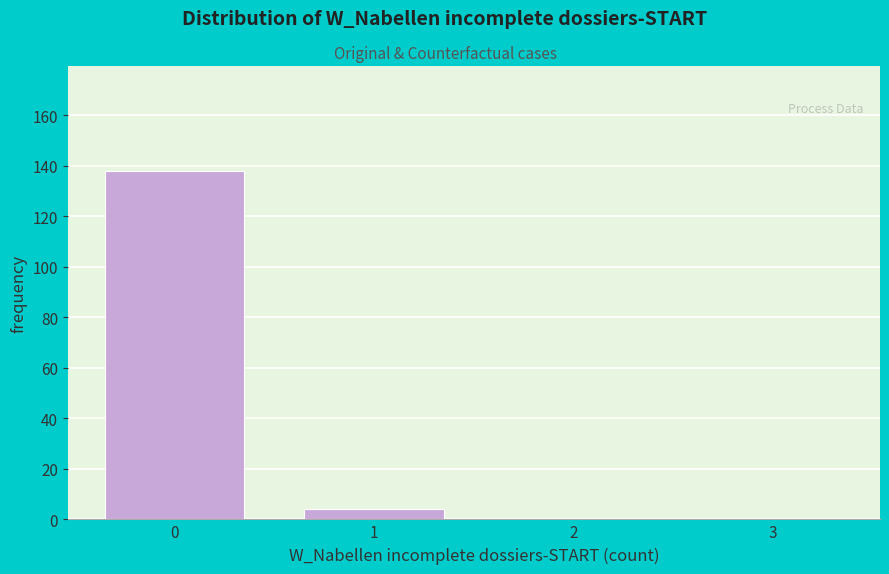

Reading right to left, list all the values displayed in this chart.

3=0	2=0	1=4	0=138